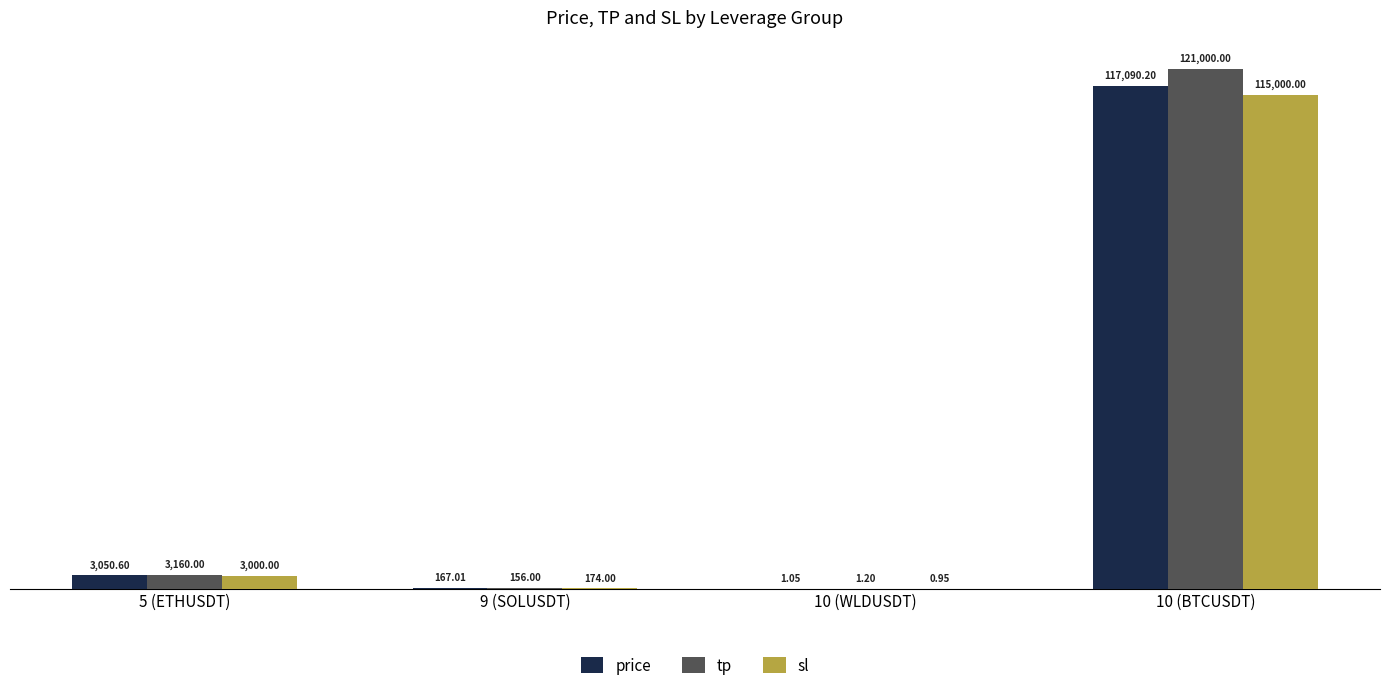

What is the sum of all tp values?

124317.2